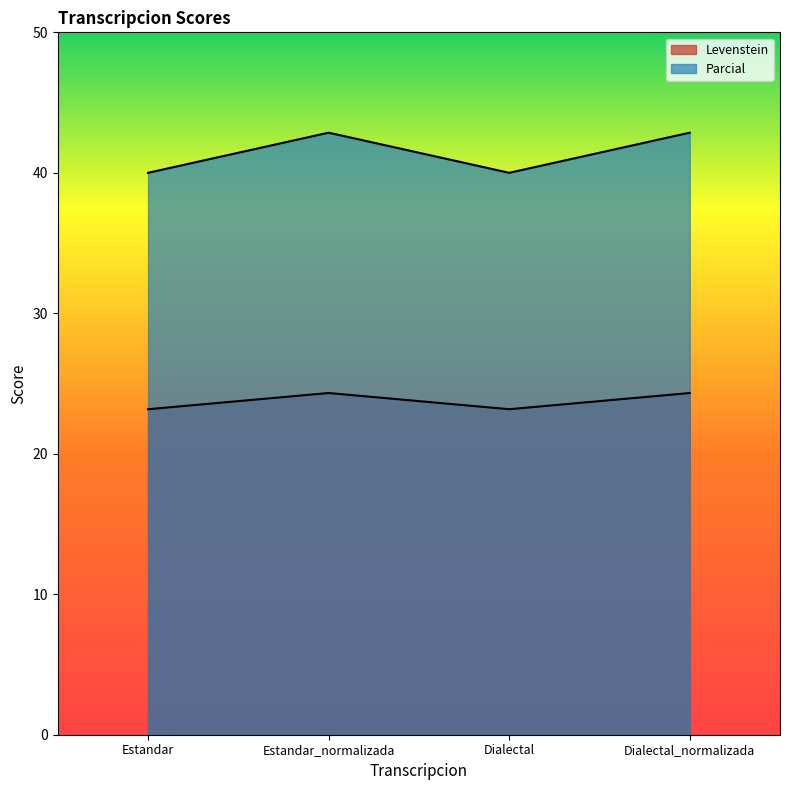

Reading left to right, what are all the values shown in this chart?

Levenstein: 23.2	24.3	23.2	24.3
Parcial: 40.0	42.9	40.0	42.9